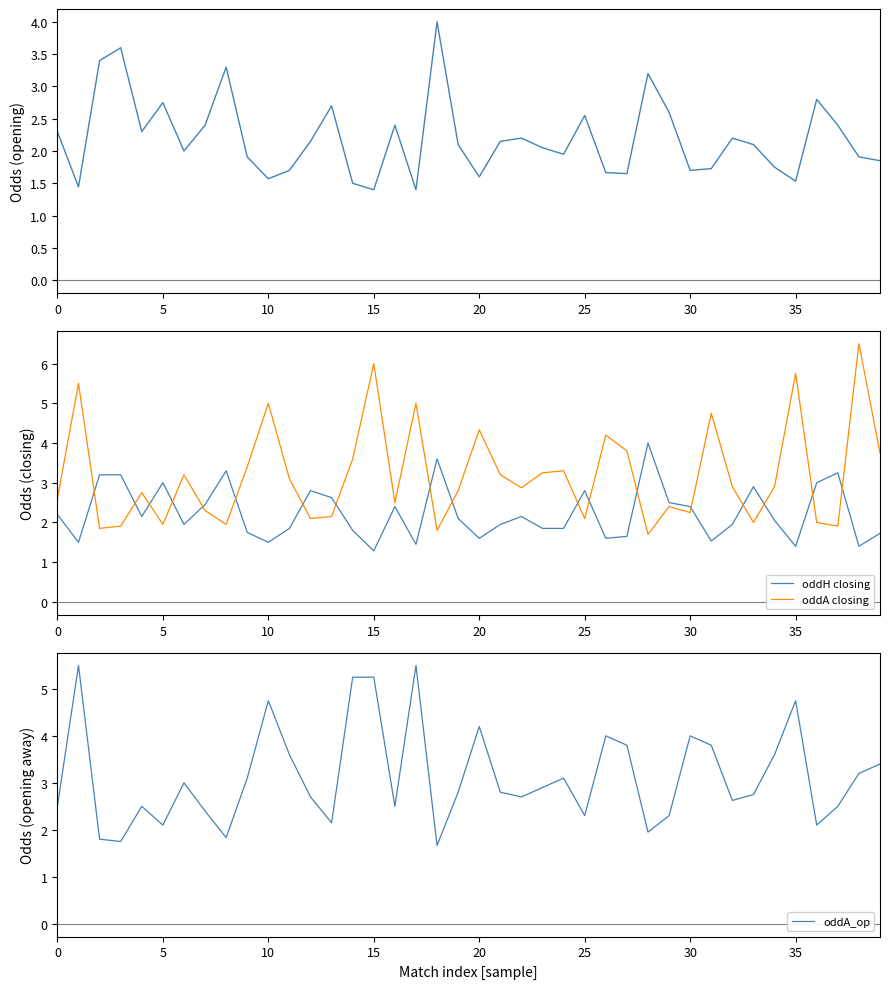

Which has a higher value, 19 or 39?

19